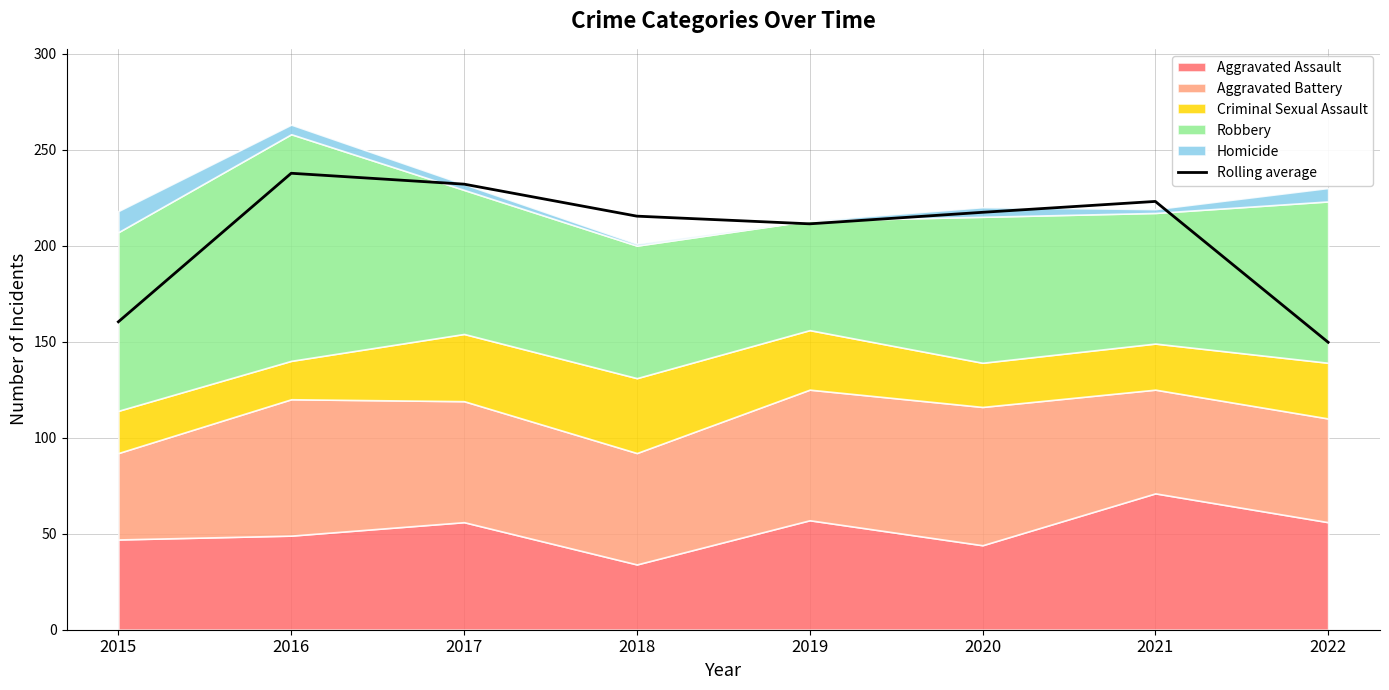

What is the sum of the values at 2018 and 2020?

432.7